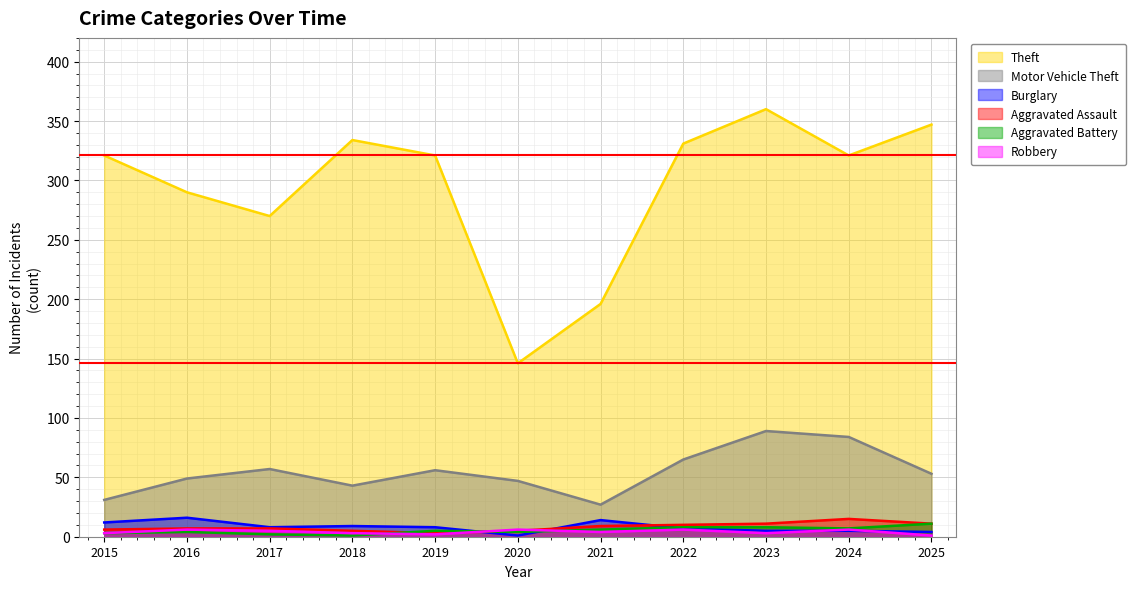

True or false: Aggravated Battery has more than 2 interior local peaks.

False